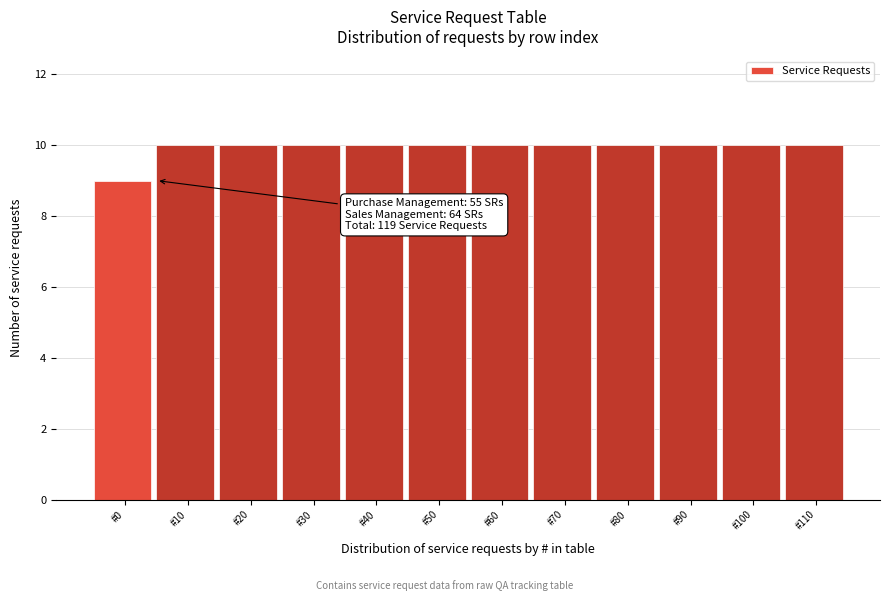

Reading right to left, transcribe all the data shown in this chart.

10	10	10	10	10	10	10	10	10	10	10	9